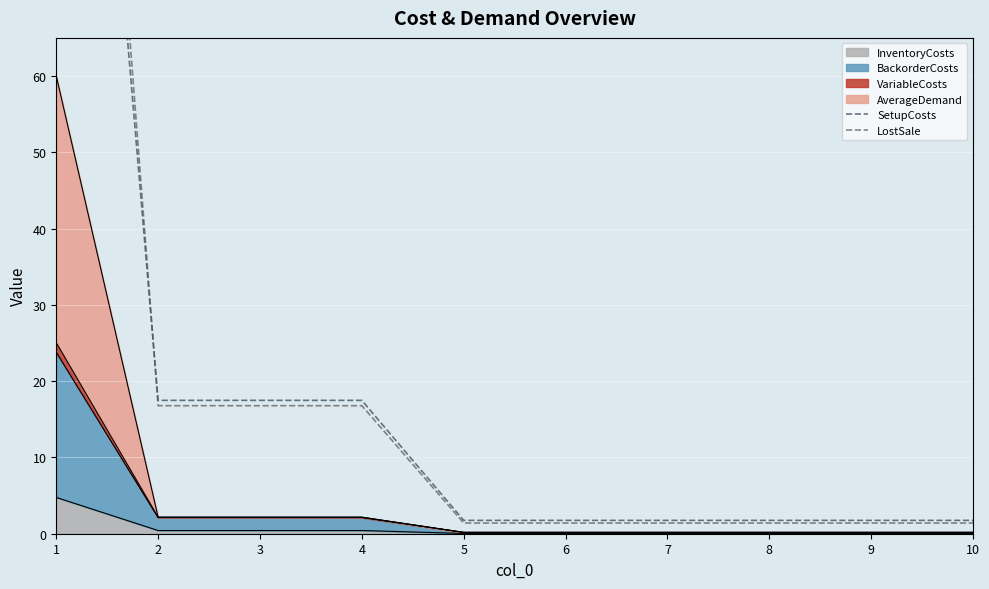

At how many categories does at least one series exceed 106?

1